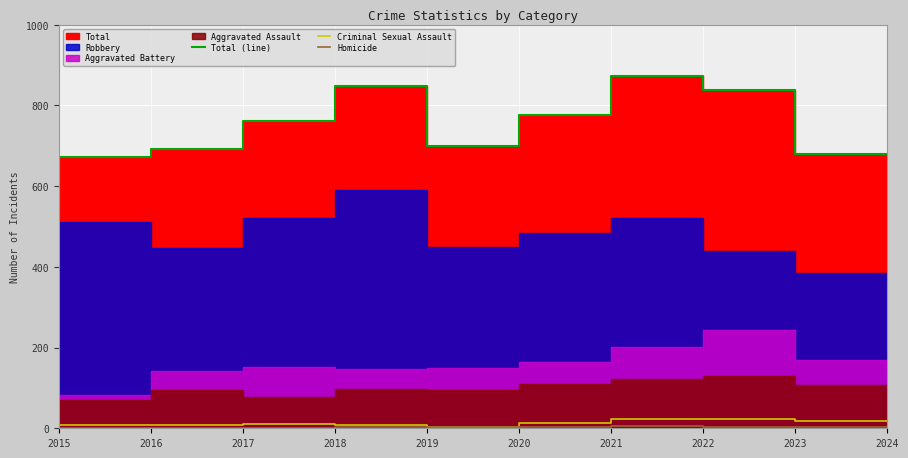

True or false: Total (line) and Homicide intersect in this chart.

False